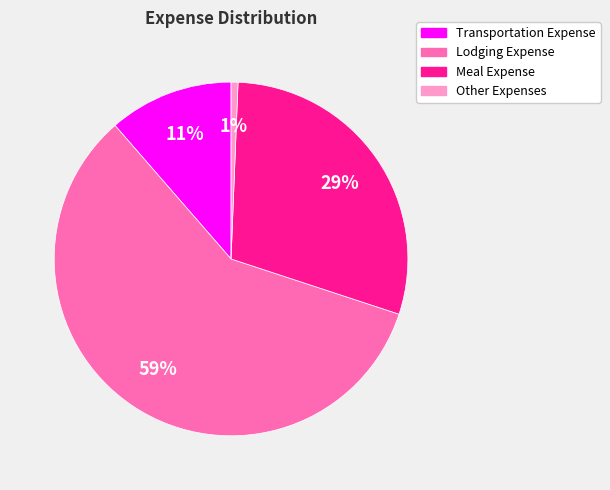

The Meal Expense slice represents 16% of the pie. True or false?

False